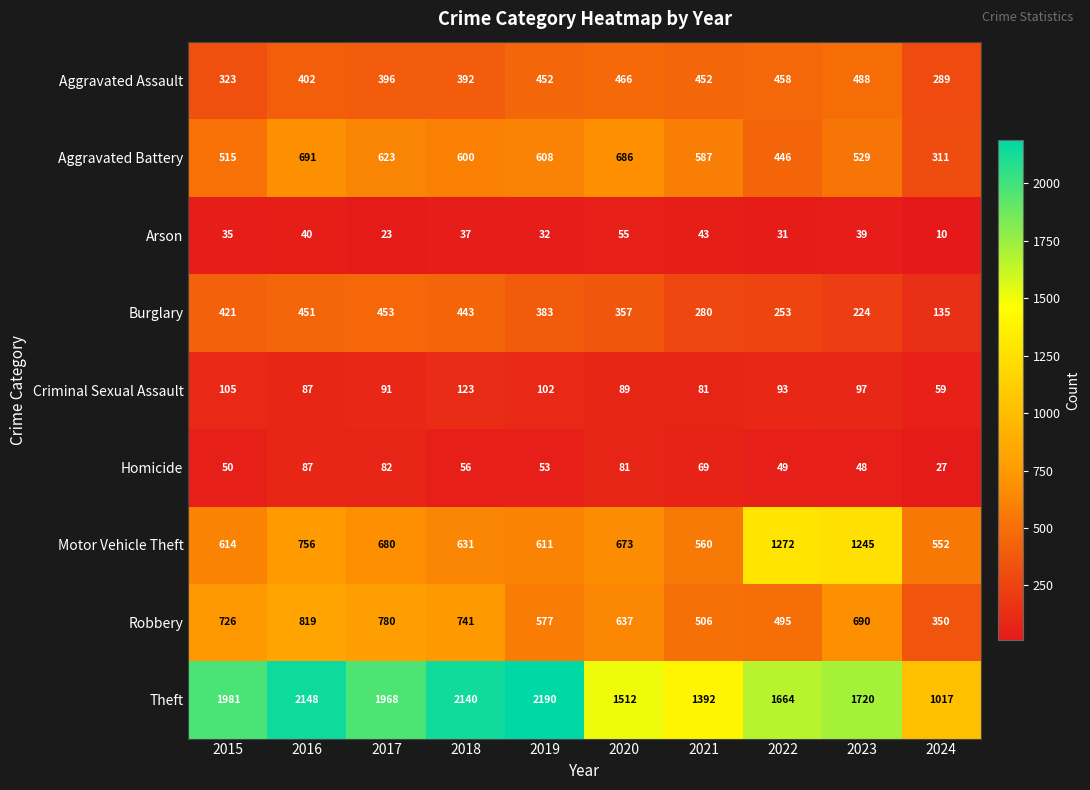

List the series in order of their peak value, highest first.

Theft, Motor Vehicle Theft, Robbery, Aggravated Battery, Aggravated Assault, Burglary, Criminal Sexual Assault, Homicide, Arson